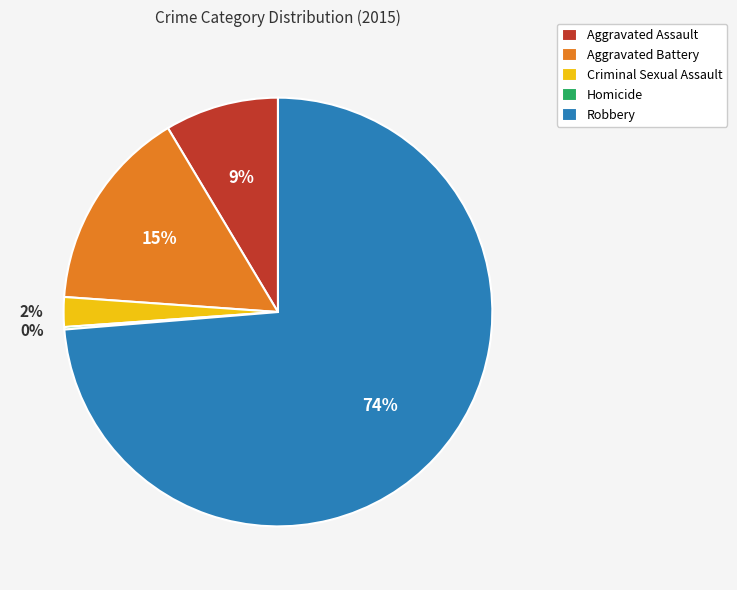

Which slice is the largest?

Robbery